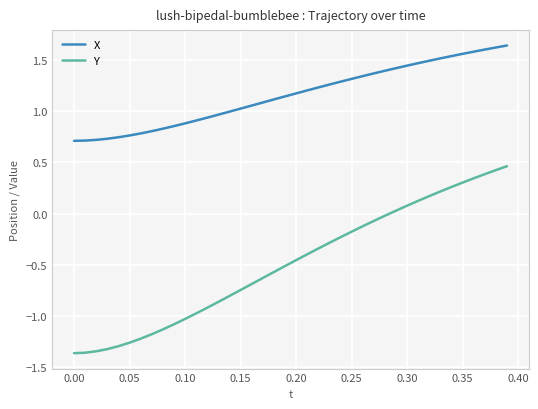

True or false: Y and X intersect in this chart.

False